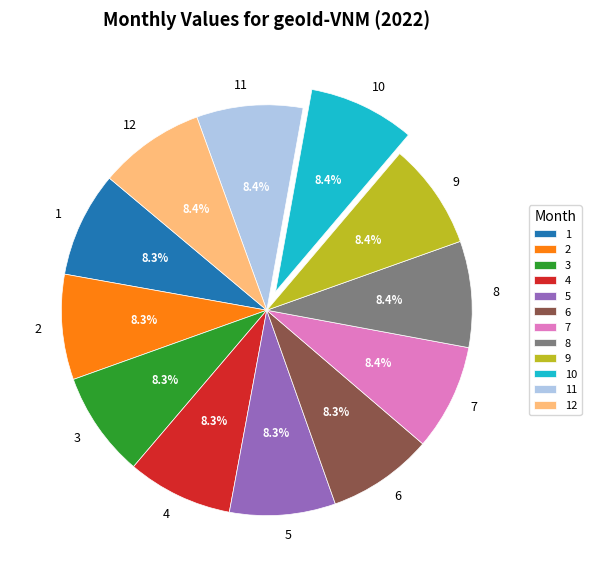

Is there a majority slice in this chart?

No